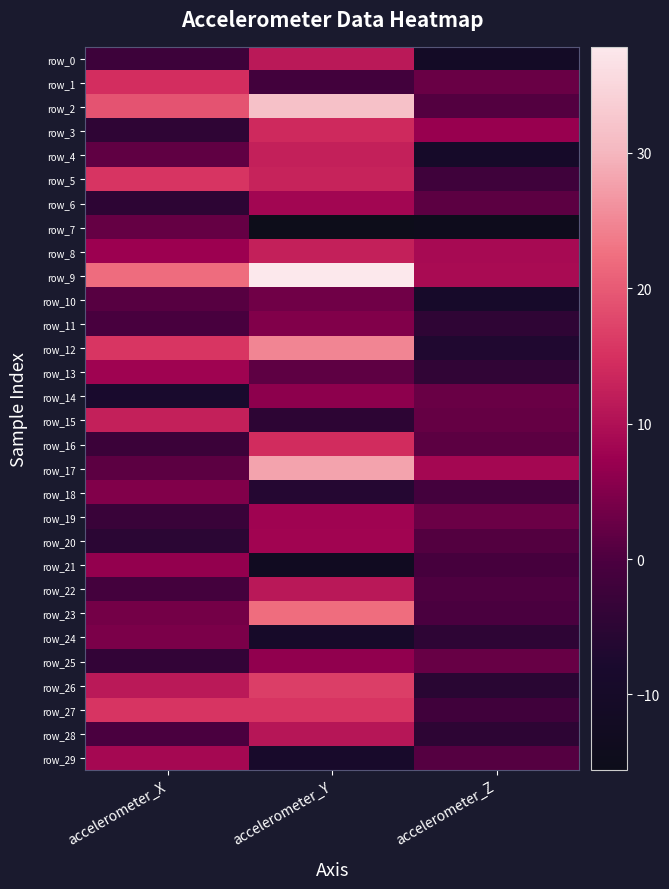

What is the difference between the maximum and minimum values in the row_8 series?

4.8